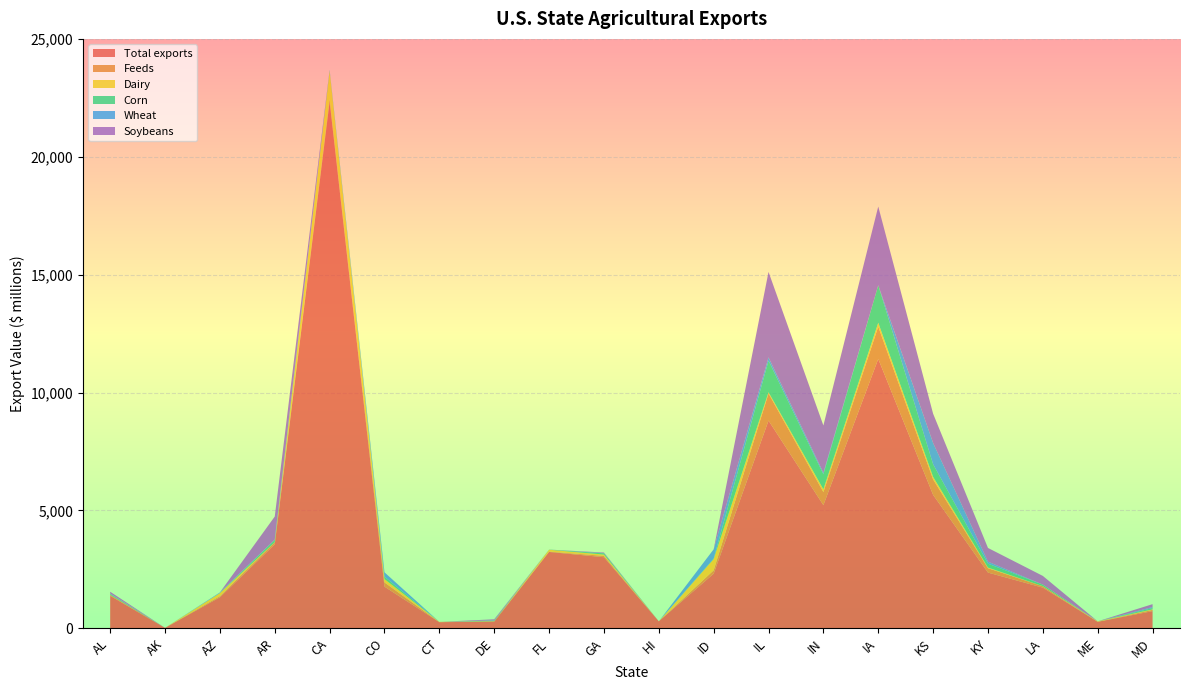

Reading left to right, what are all the values shown in this chart?

Total exports: 1376.1	17.1	1314.5	3561.6	22332.1	1765.9	259.0	280.1	3237.5	3014.3	295.3	2315.7	8809.9	5223.7	11424.7	5659.0	2362.5	1722.6	273.9	727.1
Feeds: 41.0	1.1	50.2	89.4	123.8	178.8	0.8	19.3	15.6	55.5	0.0	142.9	1152.0	552.9	1370.8	654.5	185.0	60.0	2.4	50.9
Dairy: 1.3	0.0	125.6	1.8	1187.2	141.8	12.4	1.9	77.4	55.5	0.1	473.7	50.5	119.0	166.1	109.2	27.7	3.9	18.2	23.9
Corn: 37.9	0.0	7.1	93.6	9.4	102.0	0.0	21.9	7.3	52.7	0.0	25.0	1338.3	635.3	1588.2	533.7	165.8	65.3	0.0	54.7
Wheat: 19.2	0.0	24.0	17.0	31.8	184.6	0.0	14.6	0.0	13.2	0.0	392.3	140.9	64.8	0.0	900.8	83.7	0.0	0.0	42.1
Soybeans: 73.5	0.0	0.0	977.0	0.0	0.0	0.0	42.9	0.0	22.3	0.0	0.0	3623.9	2006.4	3339.0	1243.1	582.3	368.7	0.0	124.3